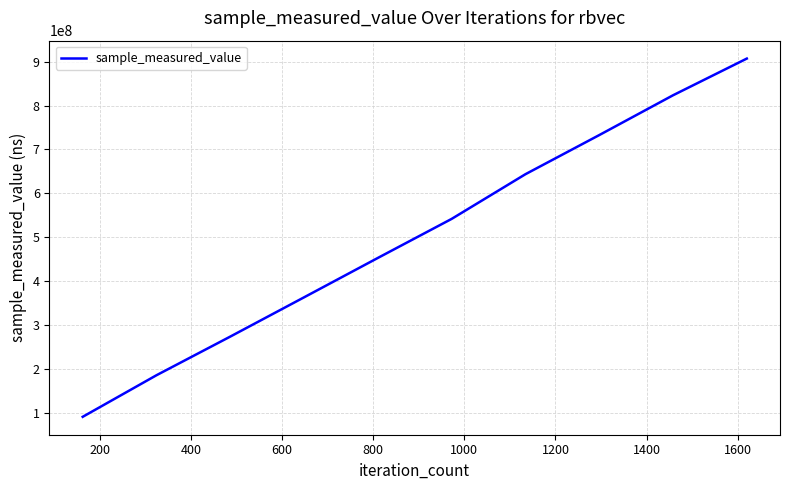

True or false: the data has more than 0 interior local peaks.

False